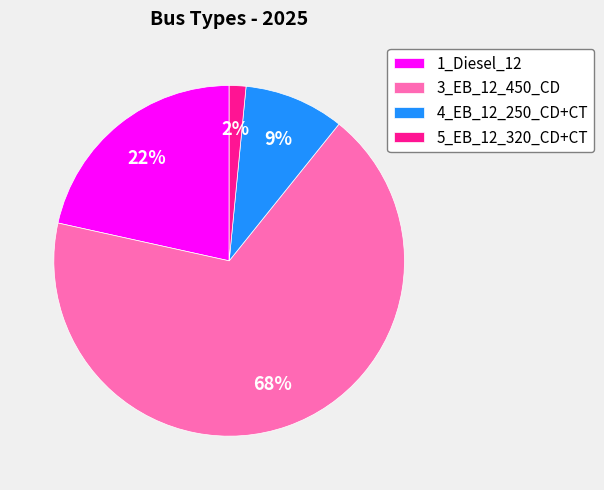

What is the majority slice?

3_EB_12_450_CD